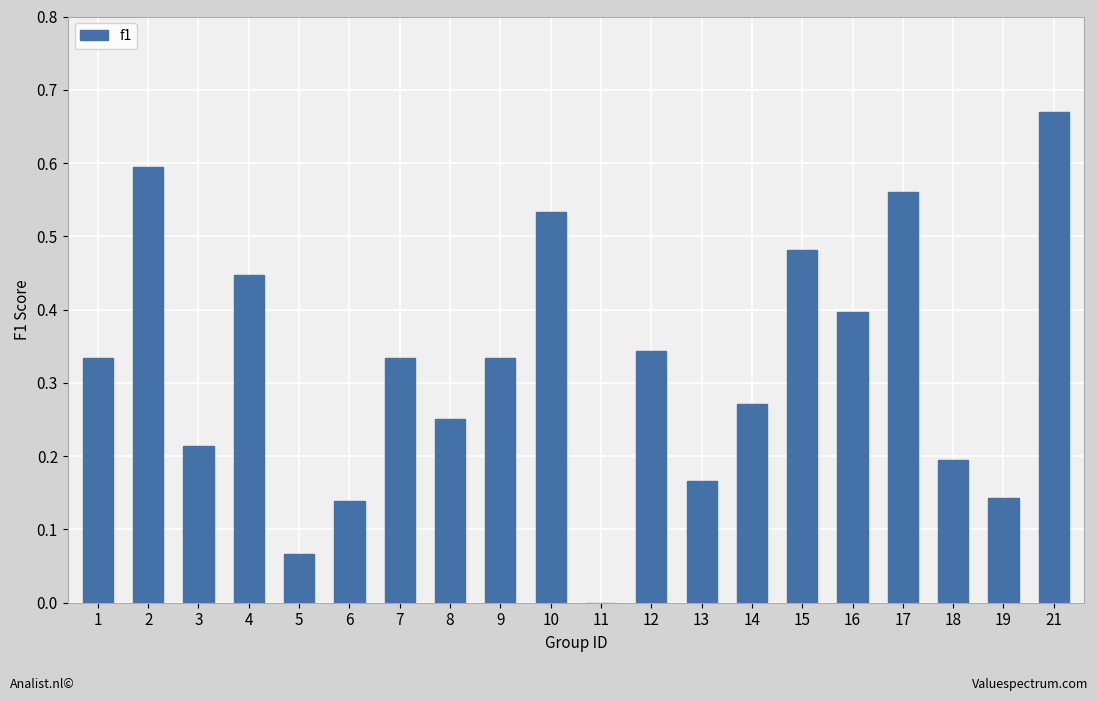

How many series are shown in this chart?

1